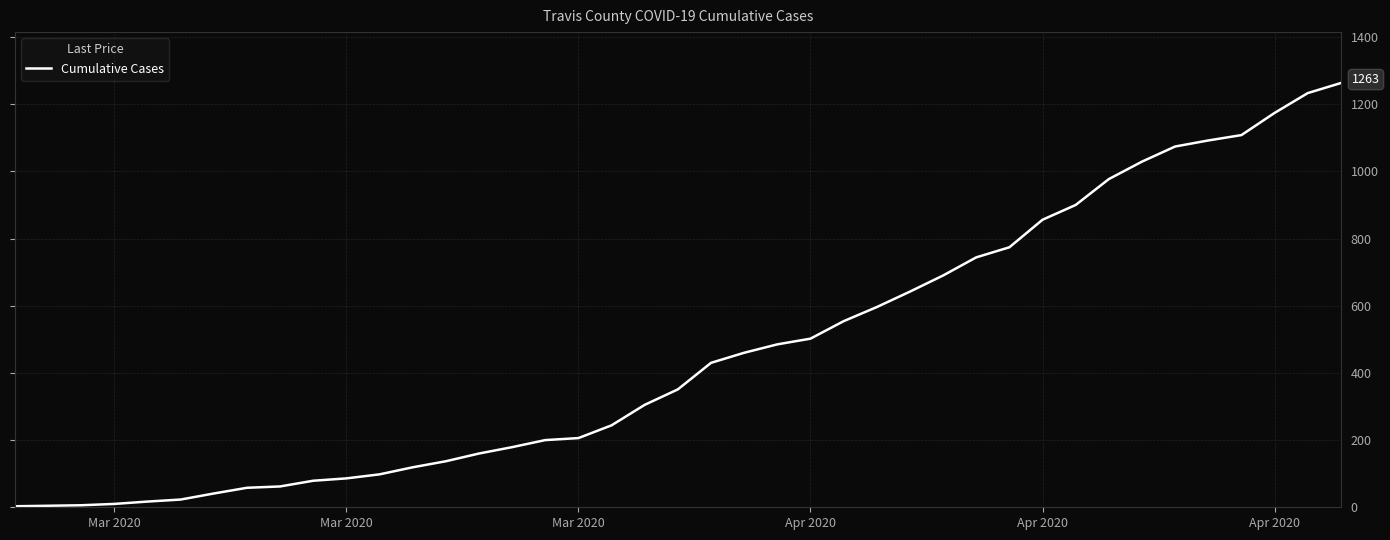

What is the greatest value displayed?

1263